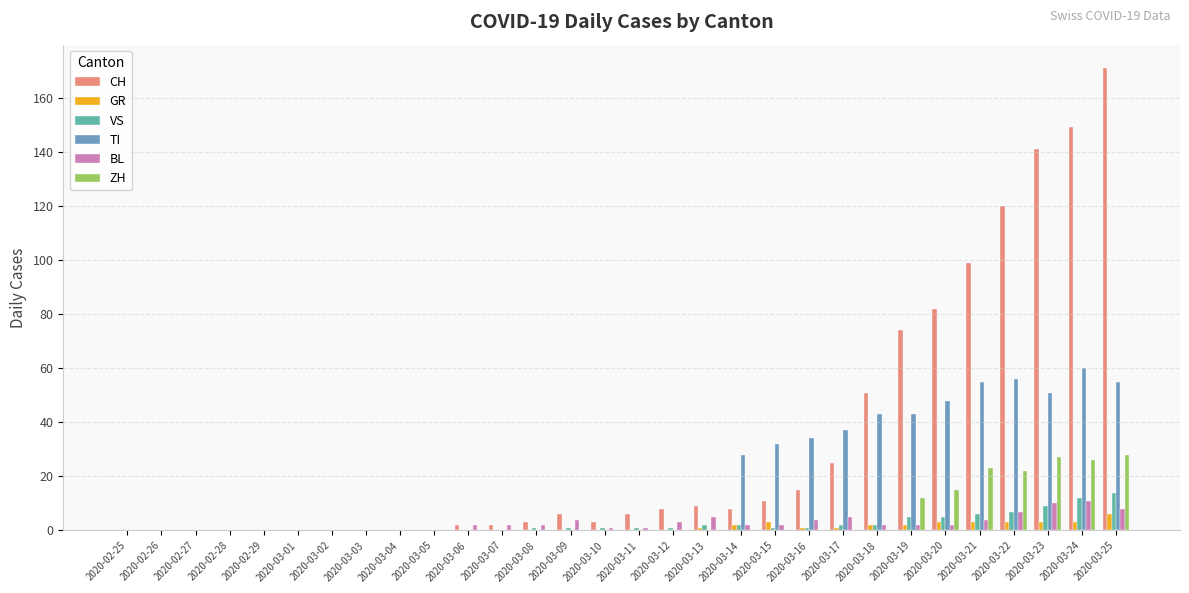

Between 2020-03-11 and 2020-03-25, which series saw the biggest shift?

CH